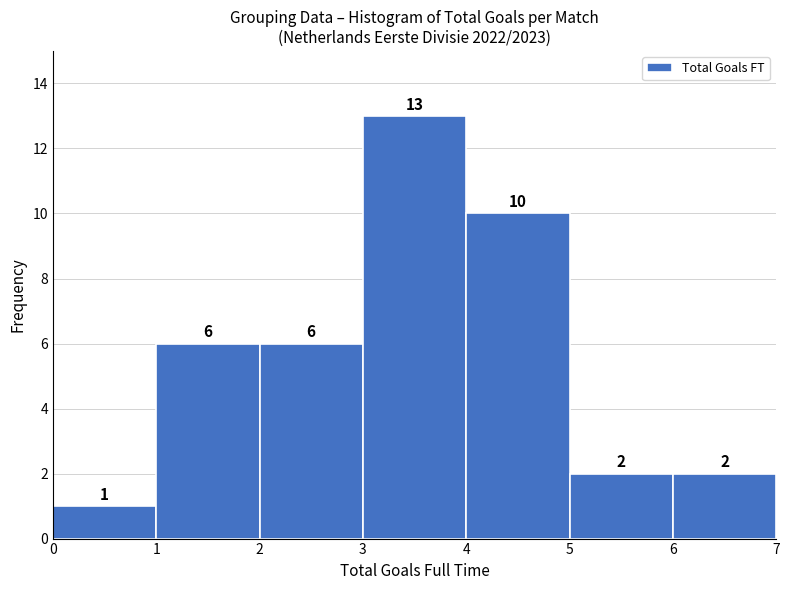

Over which range of the x-axis is the bar tallest?

3 to 4